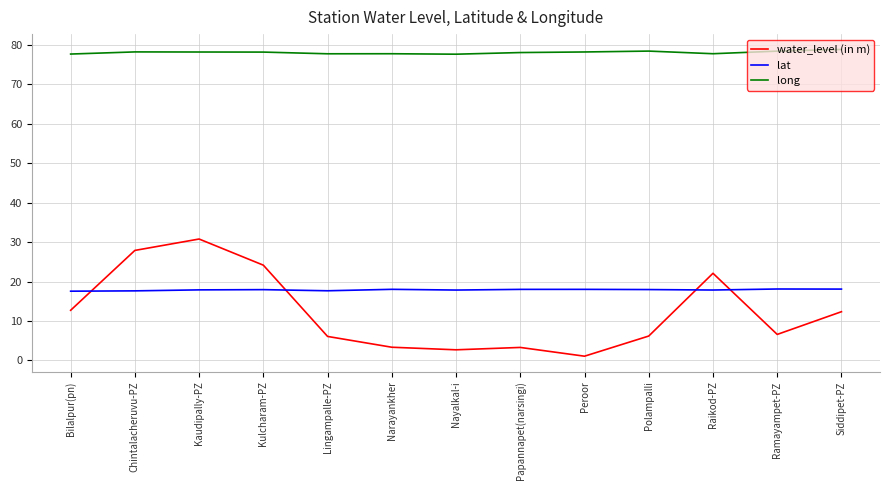

What is the sum of the long values at Polampalli and Papannapet(narsingi)?

156.5